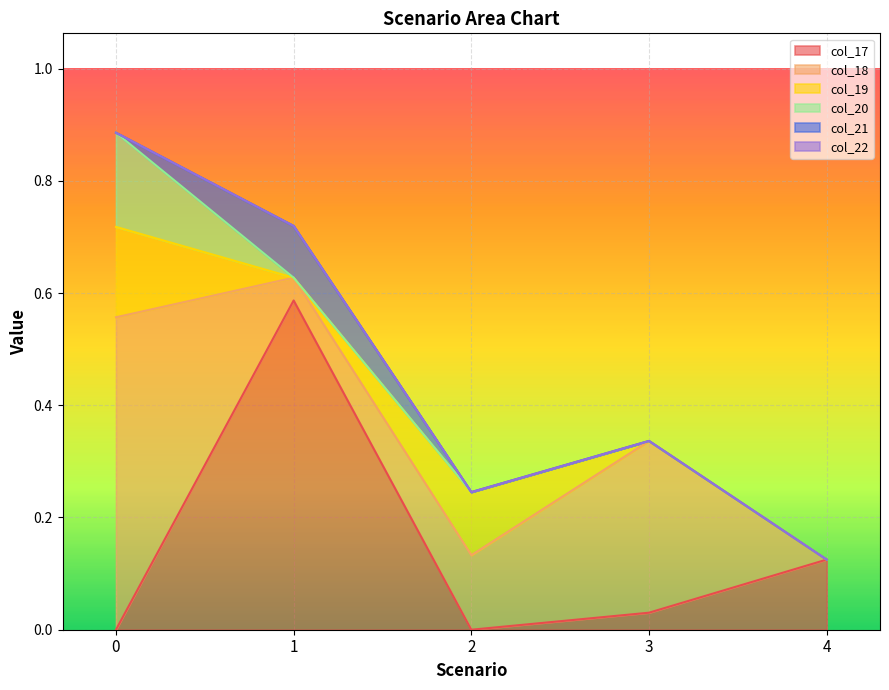

Between 4 and 3, which is larger?

4